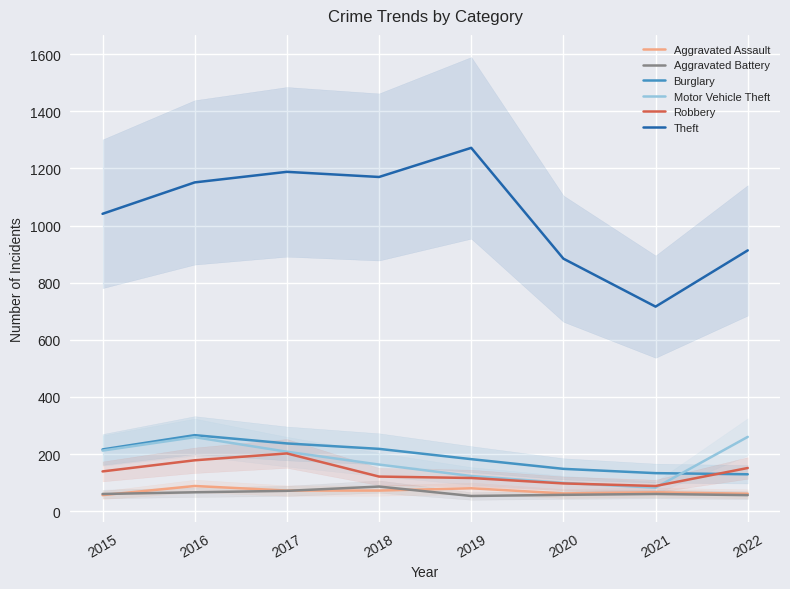

What value does the Theft series have at 2015, to the nearest 50?

1050